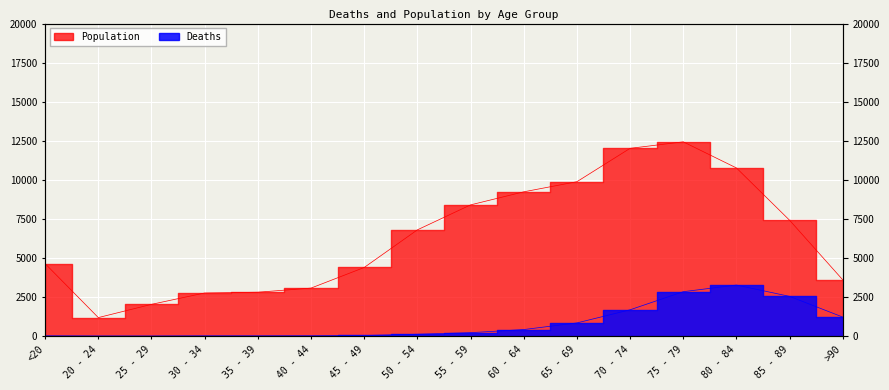

In Population, how many points are higher than both neighbors (excluding endpoints)?

1